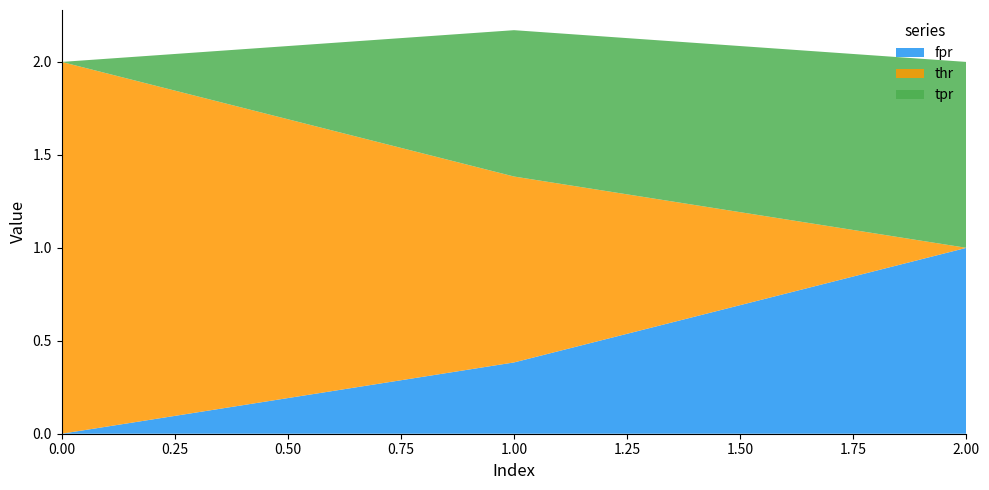

Reading left to right, what are all the values shown in this chart?

fpr: 0=0.0	1=0.4	2=1.0
thr: 0=2.0	1=1.0	2=0.0
tpr: 0=0.0	1=0.8	2=1.0